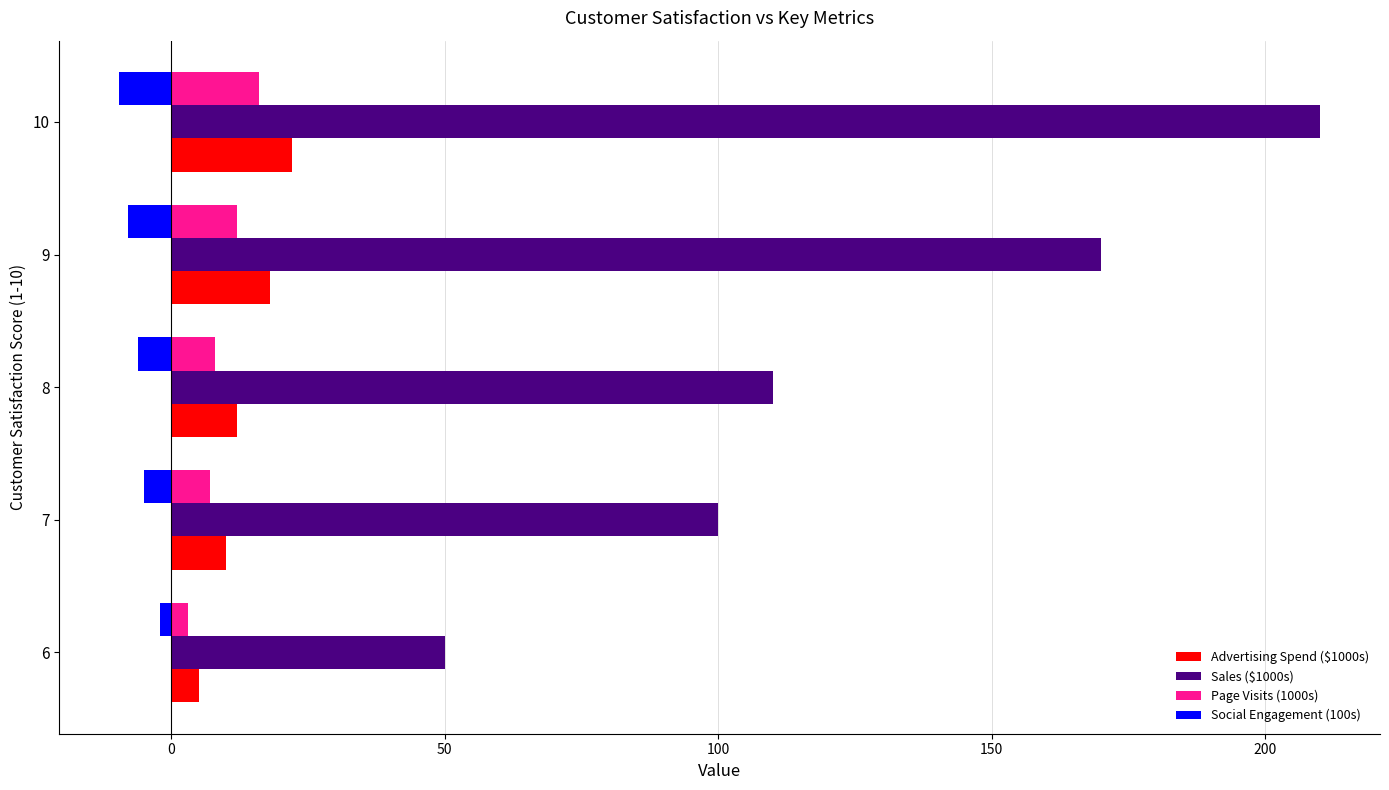

List the series in order of their peak value, lowest first.

Social Engagement (100s), Page Visits (1000s), Advertising Spend ($1000s), Sales ($1000s)